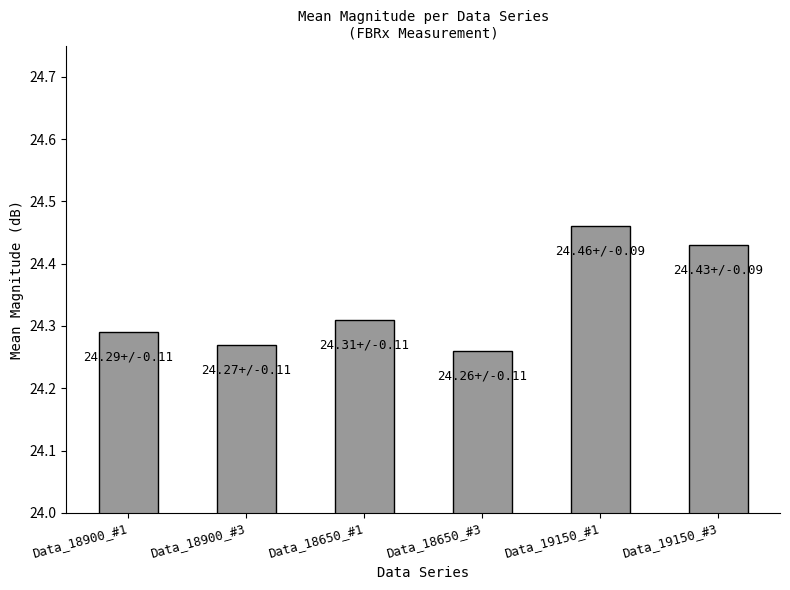

What is the sum of the values at Data_19150_#1 and Data_18650_#1?

48.8